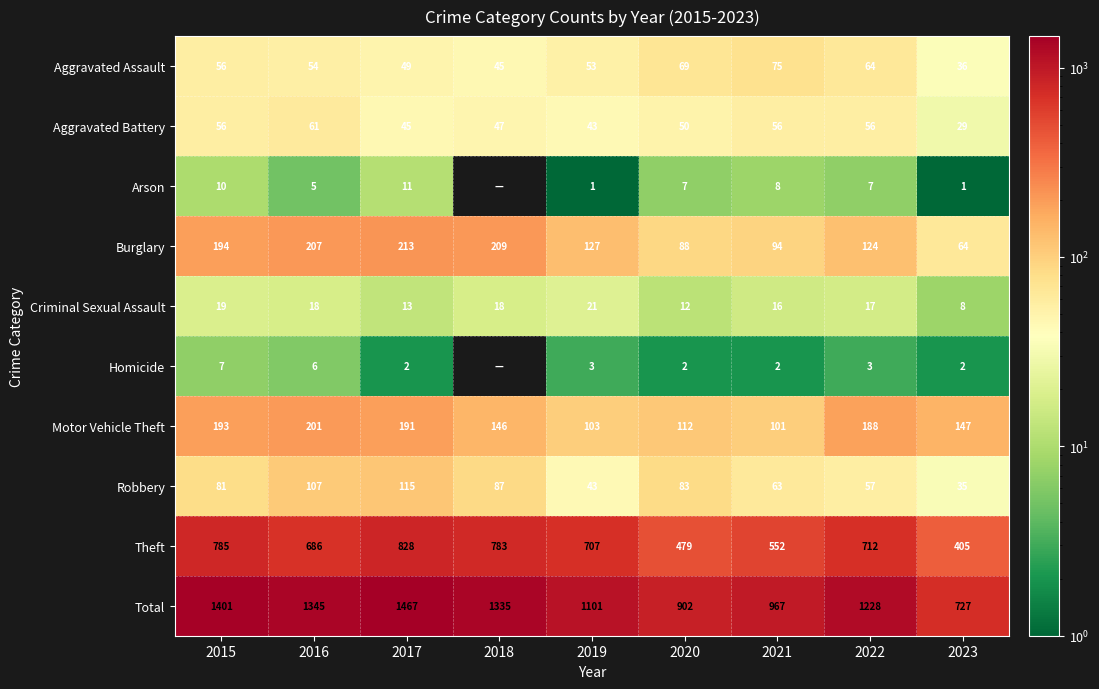

Where does the Motor Vehicle Theft series first go above 147?

2015